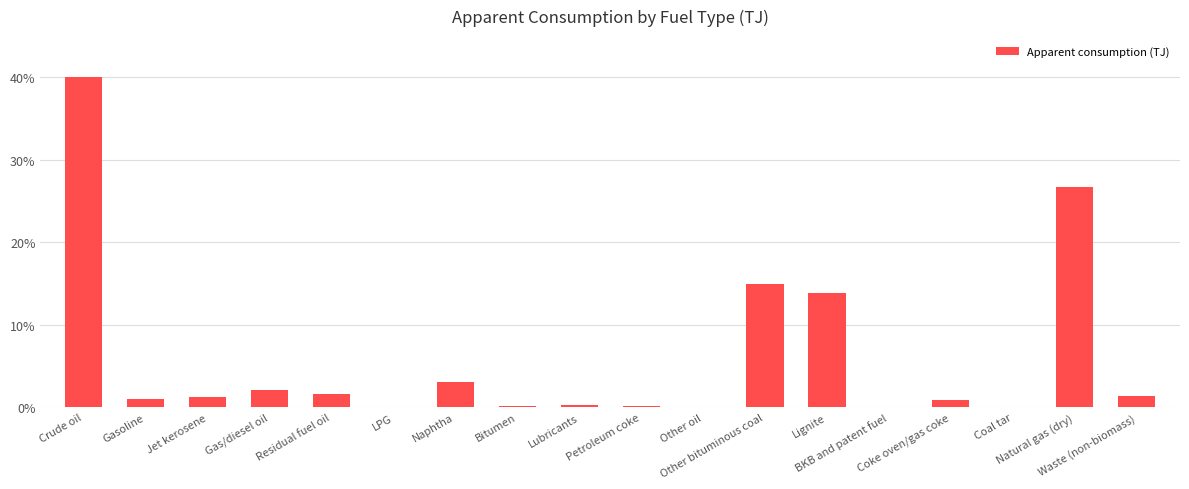

What is the sum of all values?

107.8